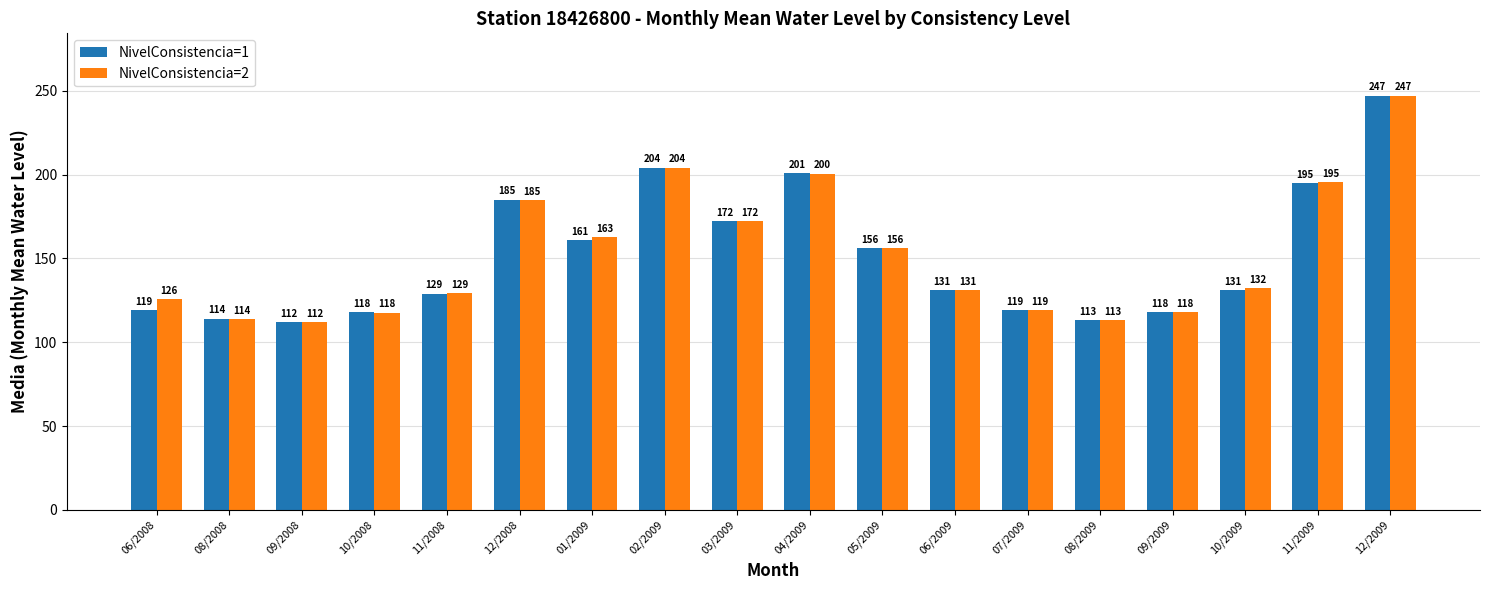

How many series are shown in this chart?

2